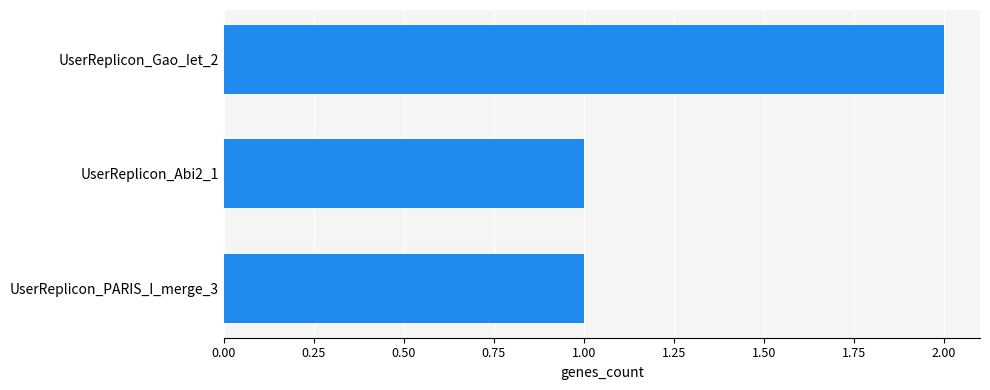

Between UserReplicon_Gao_Iet_2 and UserReplicon_Abi2_1, which is larger?

UserReplicon_Gao_Iet_2